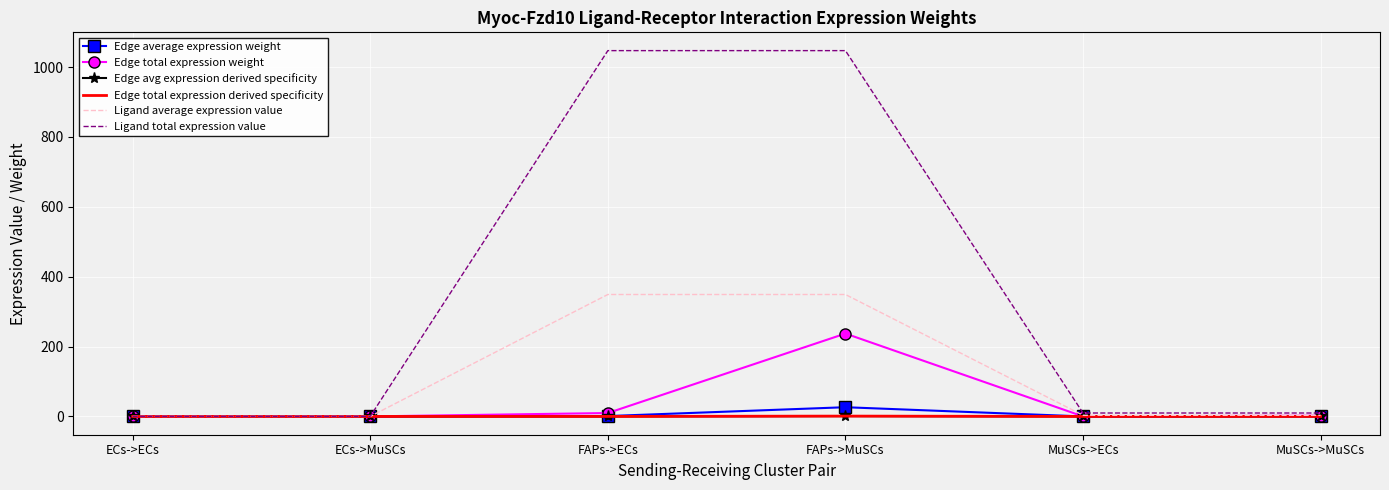

Reading left to right, transcribe all the data shown in this chart.

Edge average expression weight: 0.0	0.0	1.1	26.4	0.0	0.2
Edge total expression weight: 0.0	0.1	9.7	237.2	0.1	2.2
Edge avg expression derived specificity: 0.0	0.0	0.0	1.0	0.0	0.0
Edge total expression derived specificity: 0.0	0.0	0.0	1.0	0.0	0.0
Ligand average expression value: 0.1	0.1	349.0	349.0	3.3	3.3
Ligand total expression value: 0.3	0.3	1046.9	1046.9	9.8	9.8